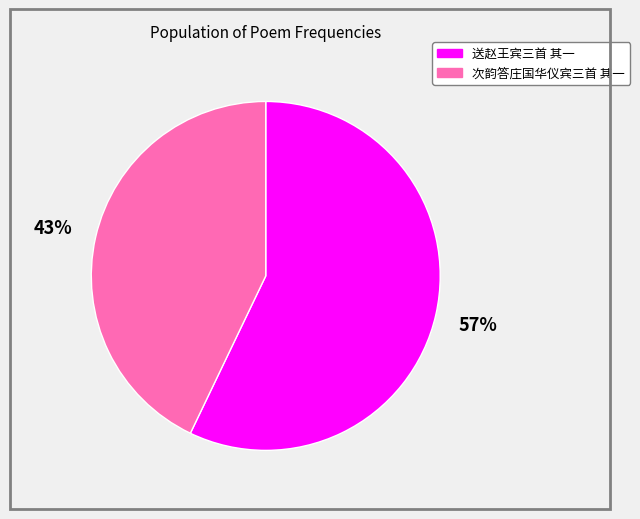

Is there any slice that represents more than half of the pie?

Yes